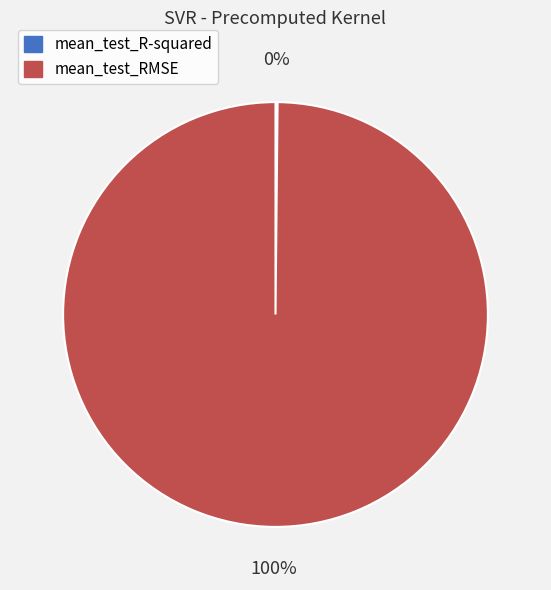

The mean_test_RMSE slice represents 100% of the pie. True or false?

True